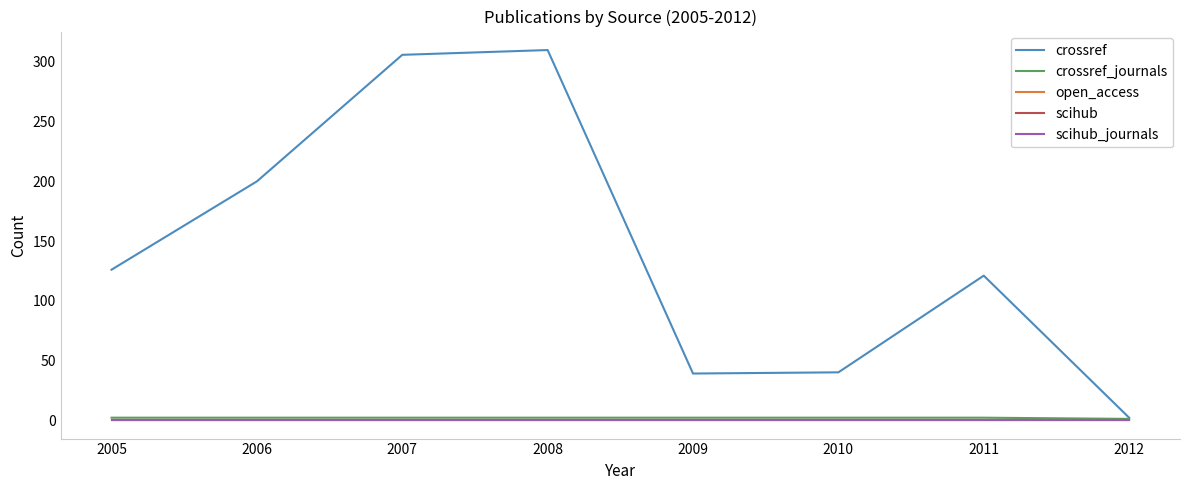

Does the chart display data point markers on the line(s)?

No